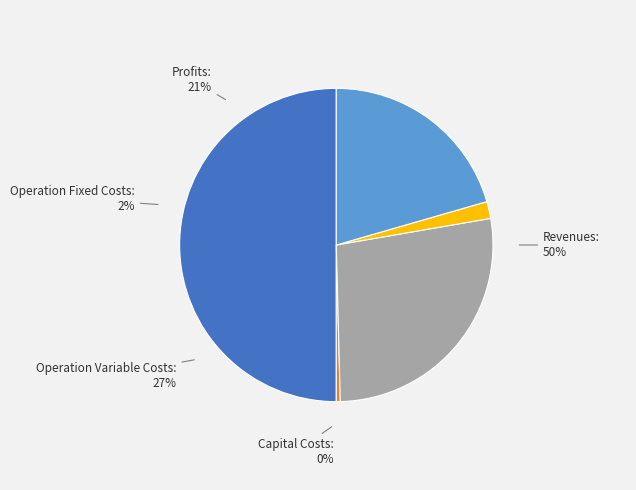

Do Total Operation Variable Costs and Total Revenues together represent more than half of the pie?

Yes